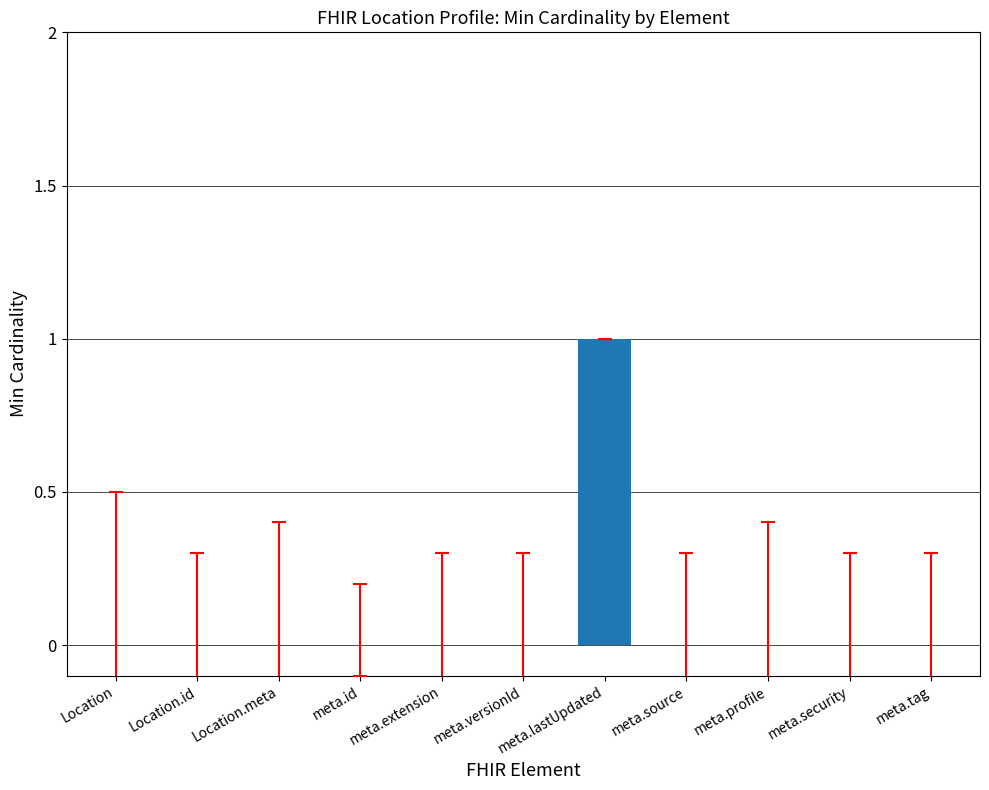

Which category has the highest value across all series?

meta.lastUpdated